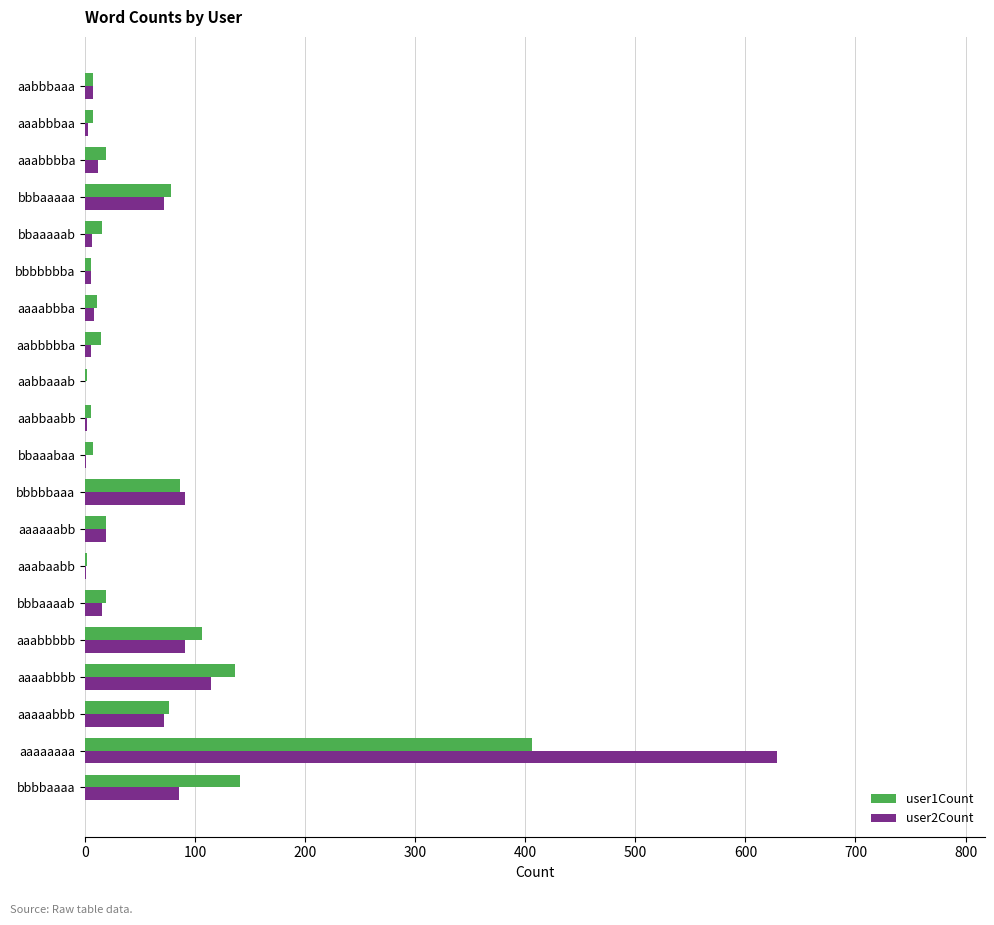

True or false: user1Count has a value of 78 at bbbaaaaa.

True